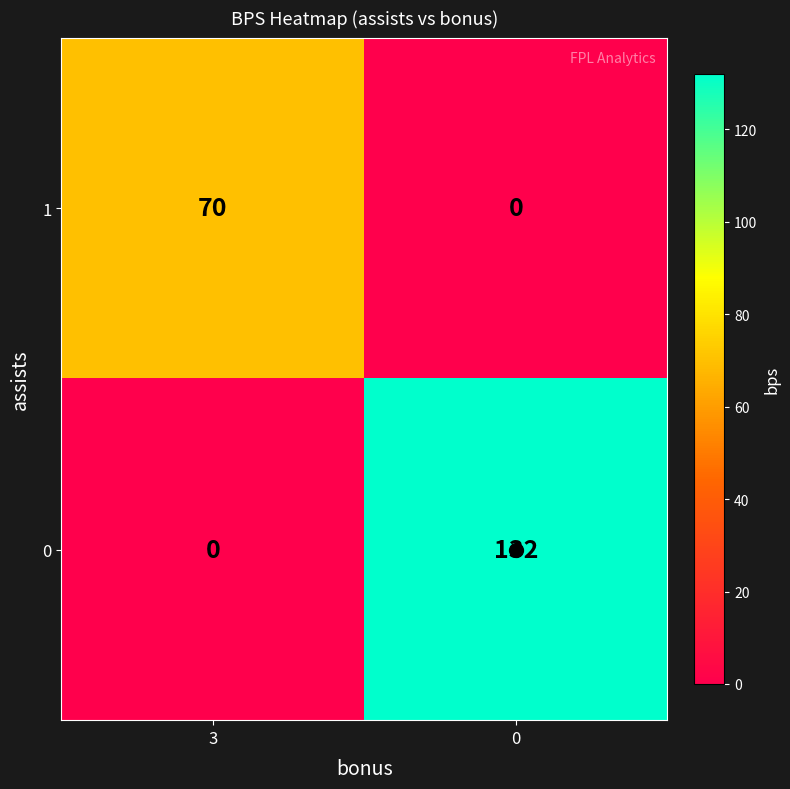

Rank the categories by 0 value from highest to lowest.

0, 3